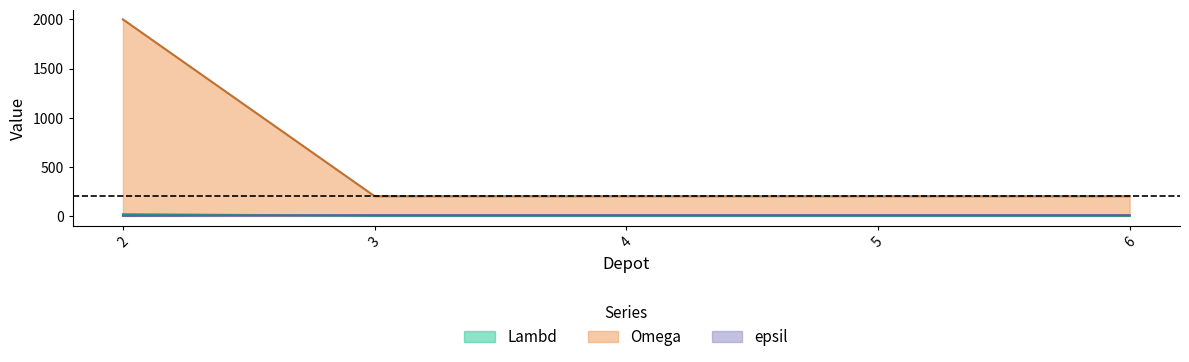

What is the average value of the epsil series?

6